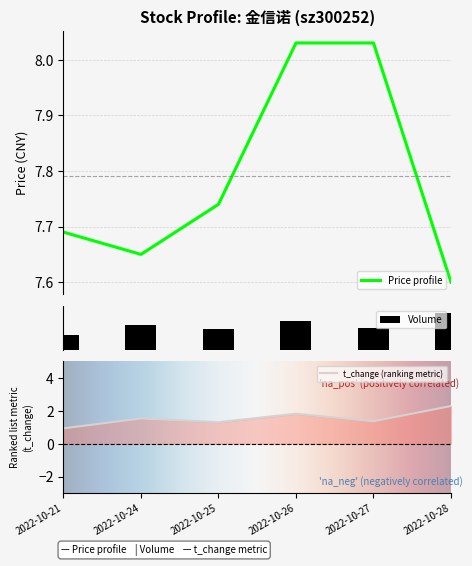

Is the value of volume at 2022-10-24 greater than the value of price at 2022-10-26?

Yes